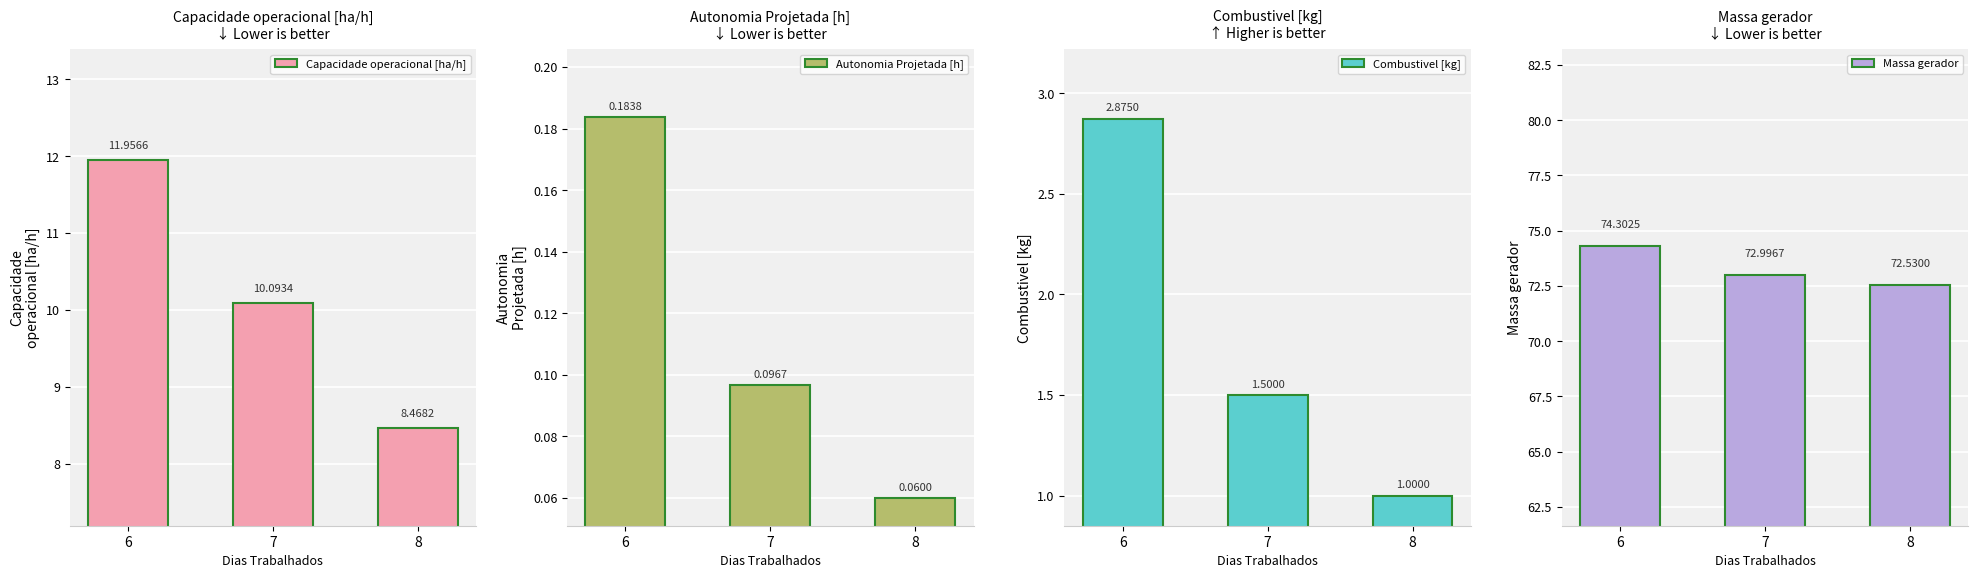

What is the sum of the Massa gerador values at 6 and 8?

146.8